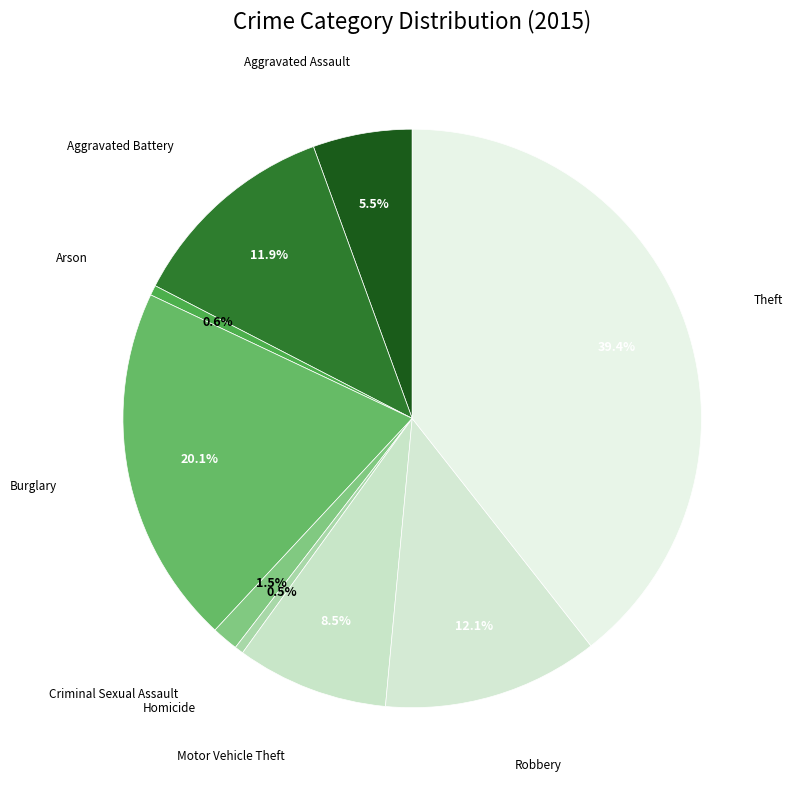

How many slices are in this pie chart?

9